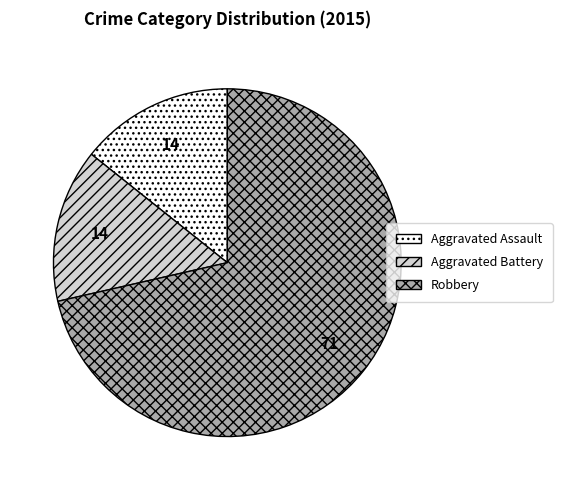

How many segments does this pie chart have?

3